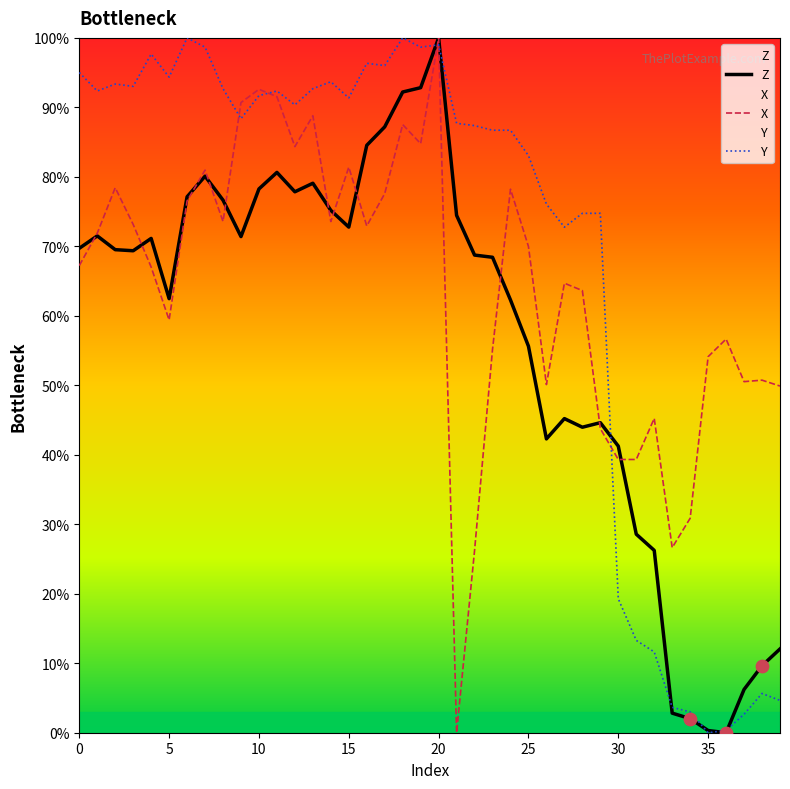

Which series contains the lowest Y value?

Z